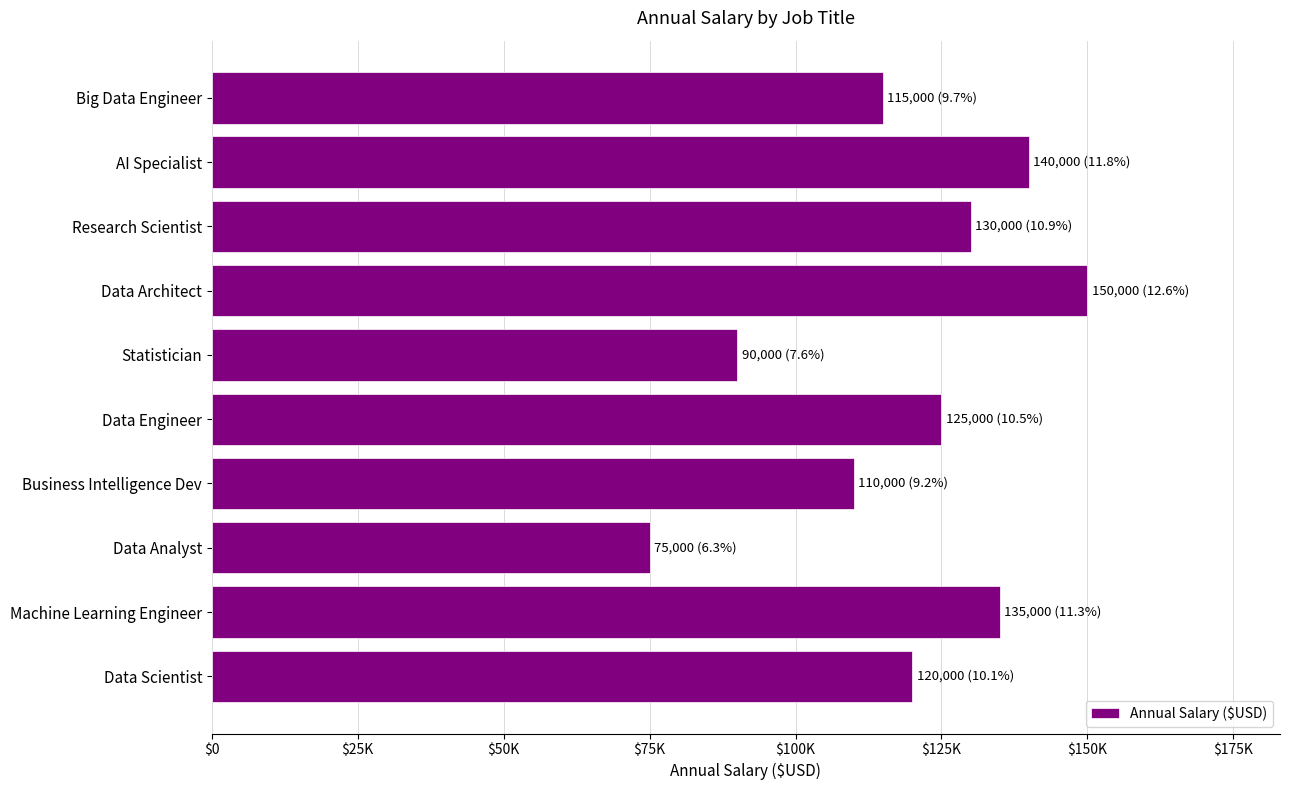

Does the chart contain any negative values?

No